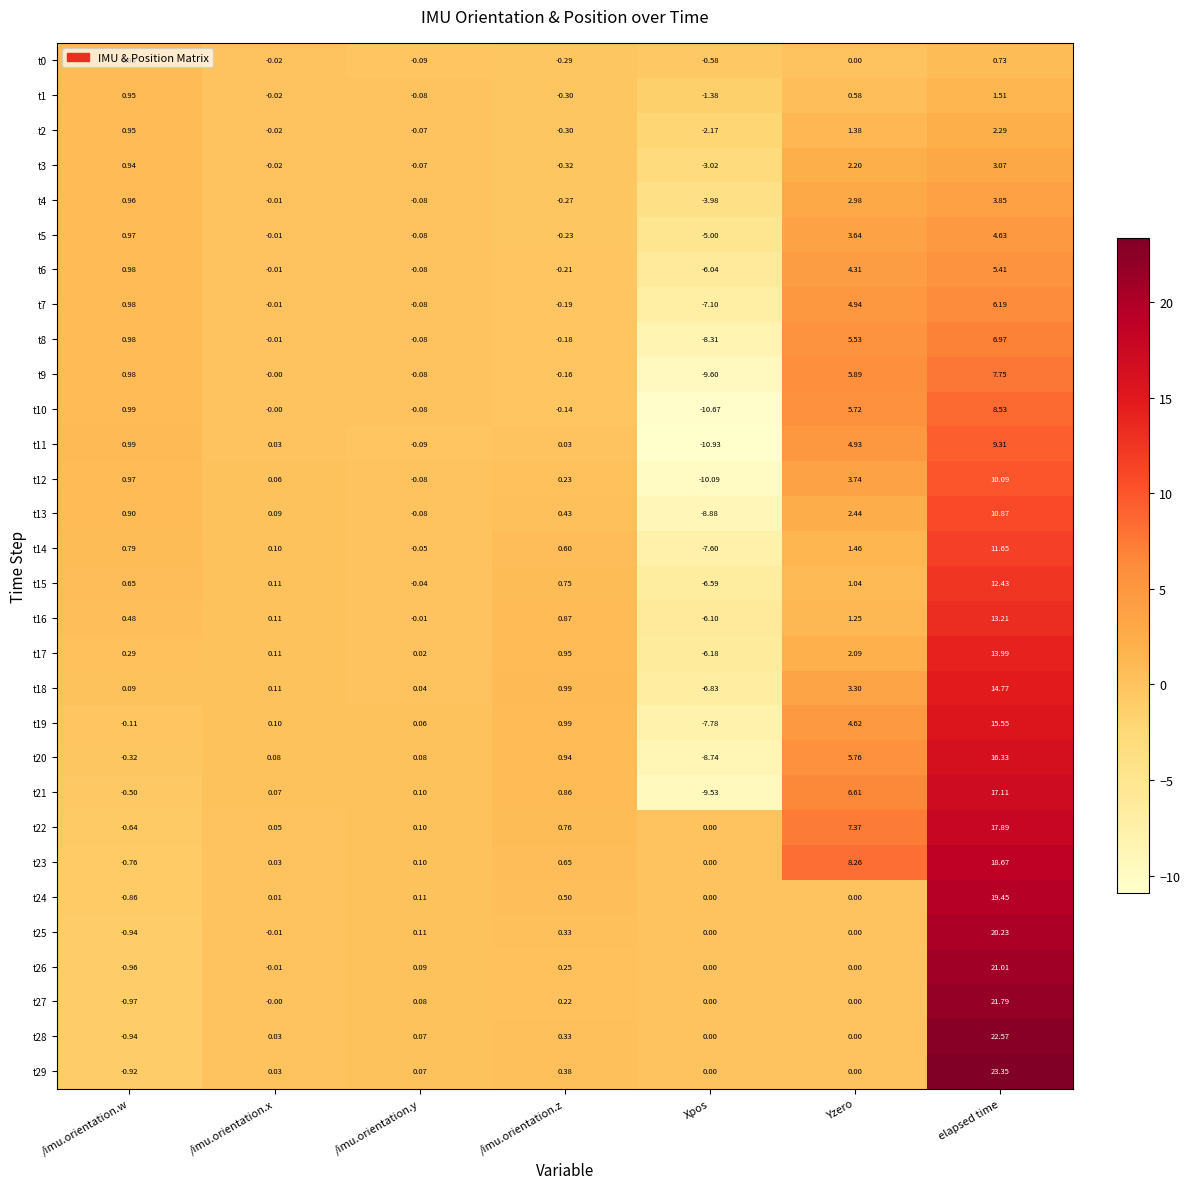

At which category is the sum across all series the highest?

elapsed time